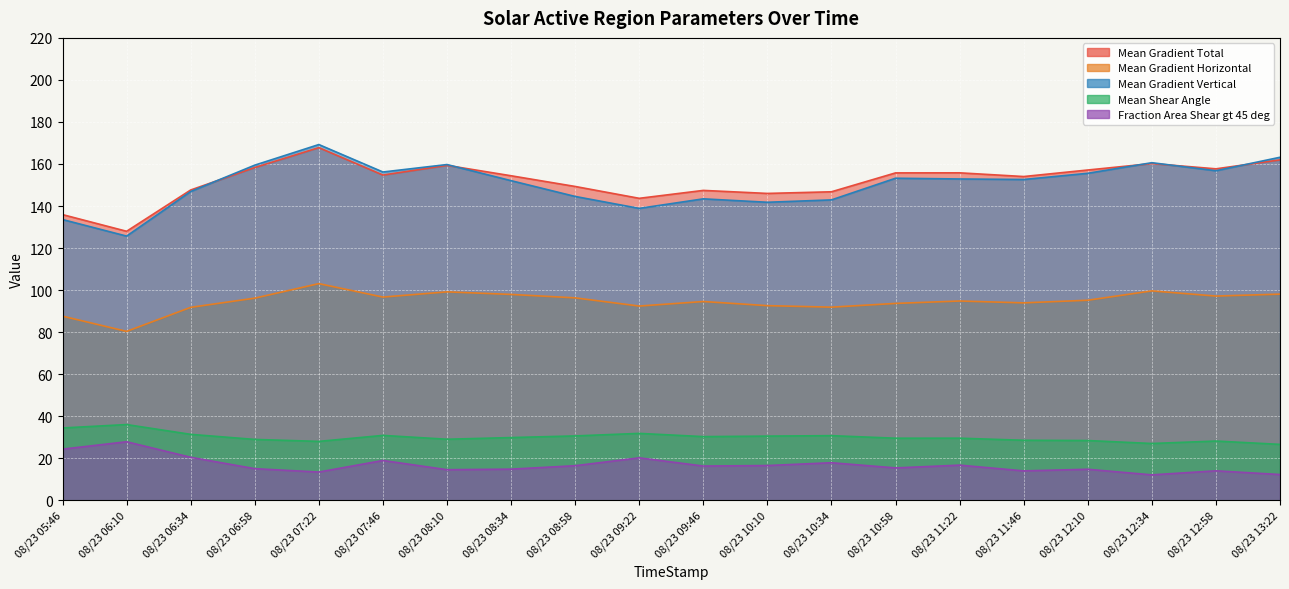

What is the difference between the maximum and second lowest values in the Mean Shear Angle series?

9.0